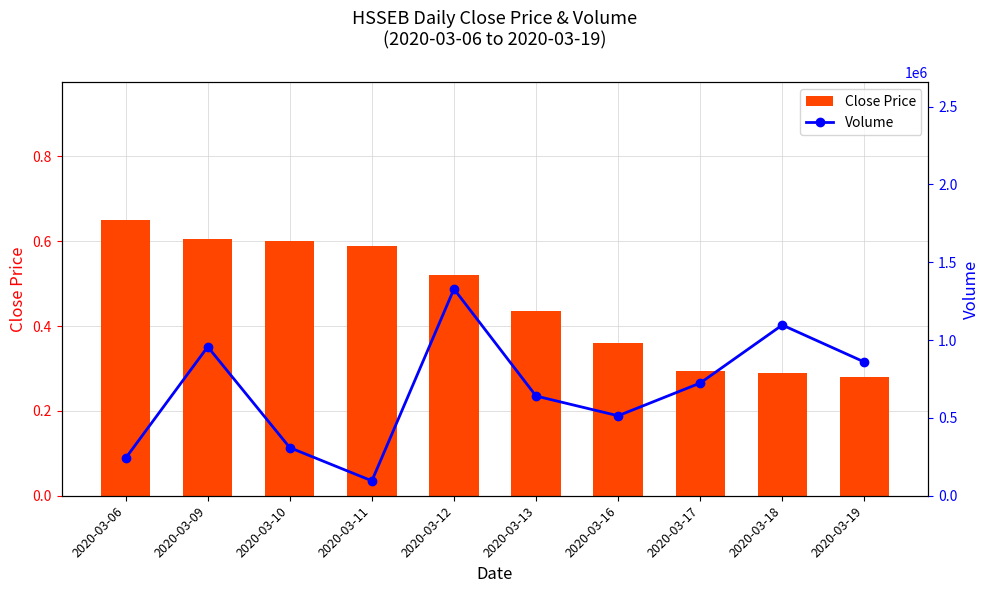

Does the chart contain stacked bars?

No